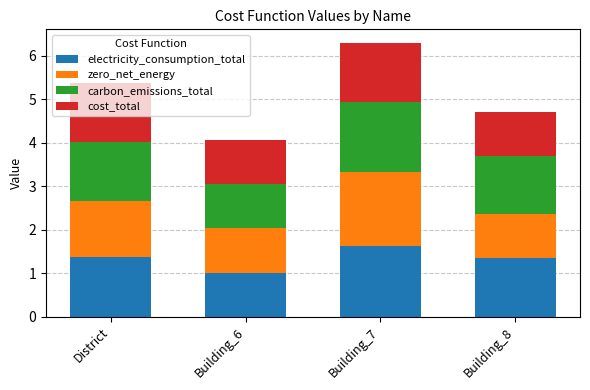

What is the sum of the electricity_consumption_total values at Building_8 and Building_7?

3.0